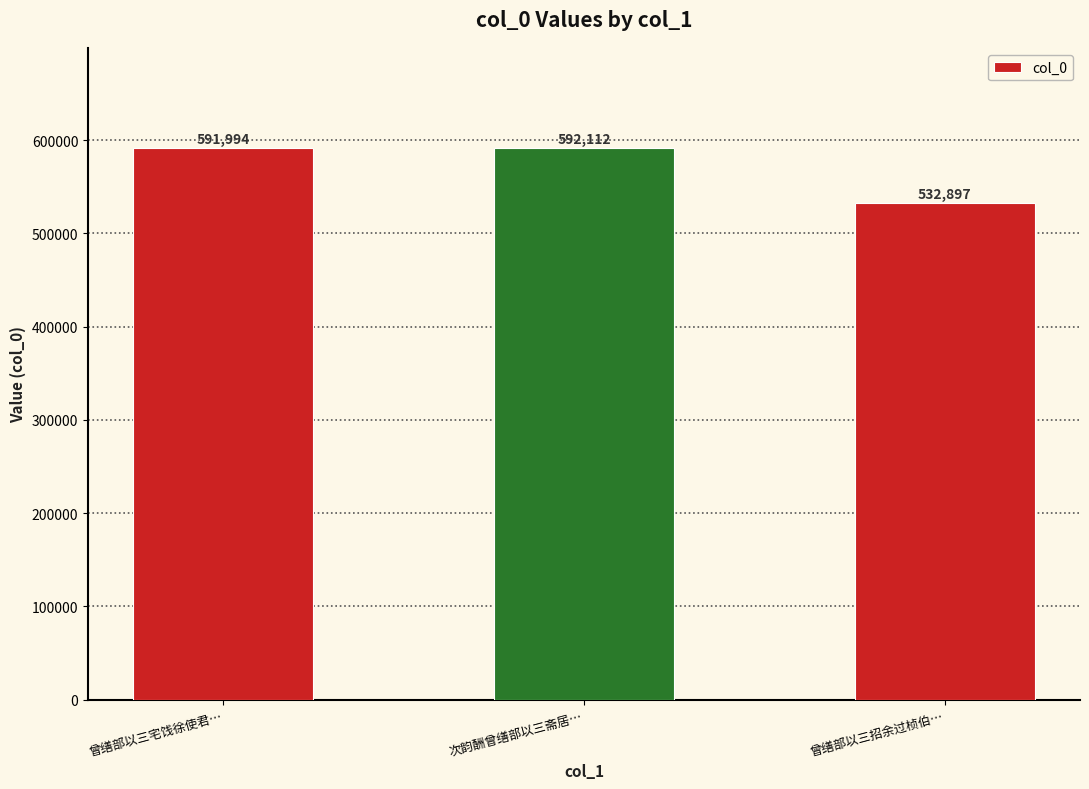

Which label corresponds to the smallest value in the chart?

曾缮部以三招余过桢伯…